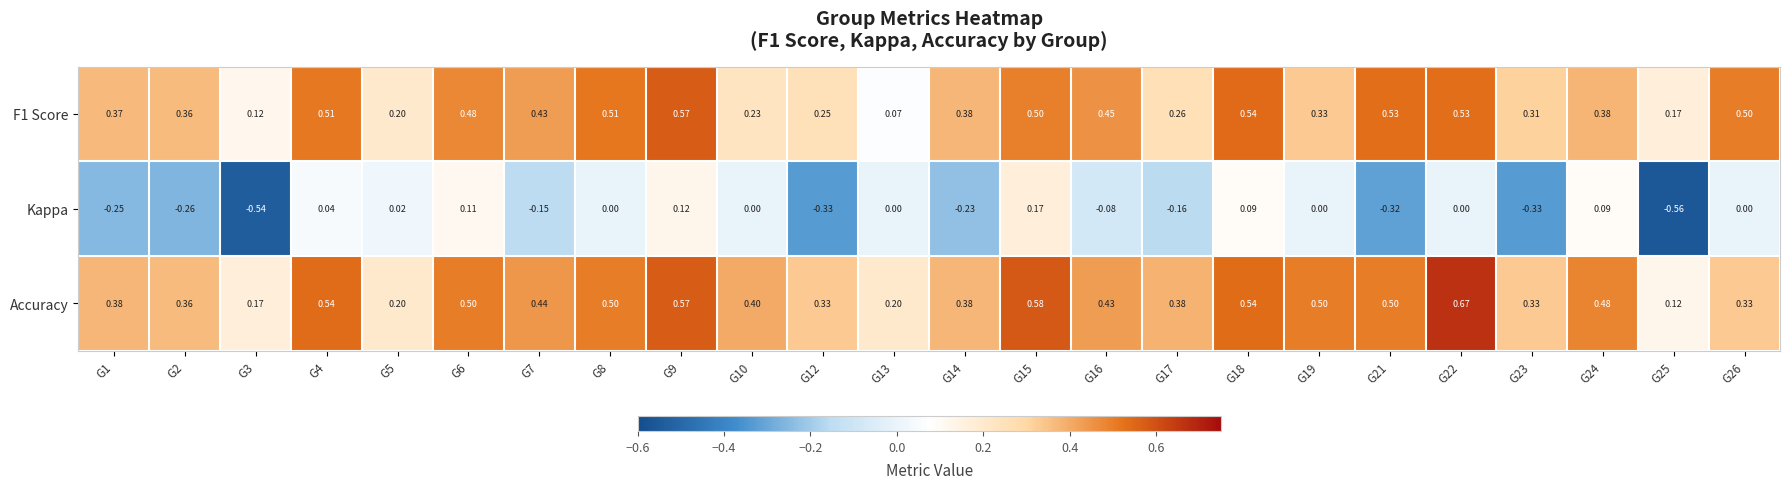

Which series has the largest total across all categories?

Accuracy